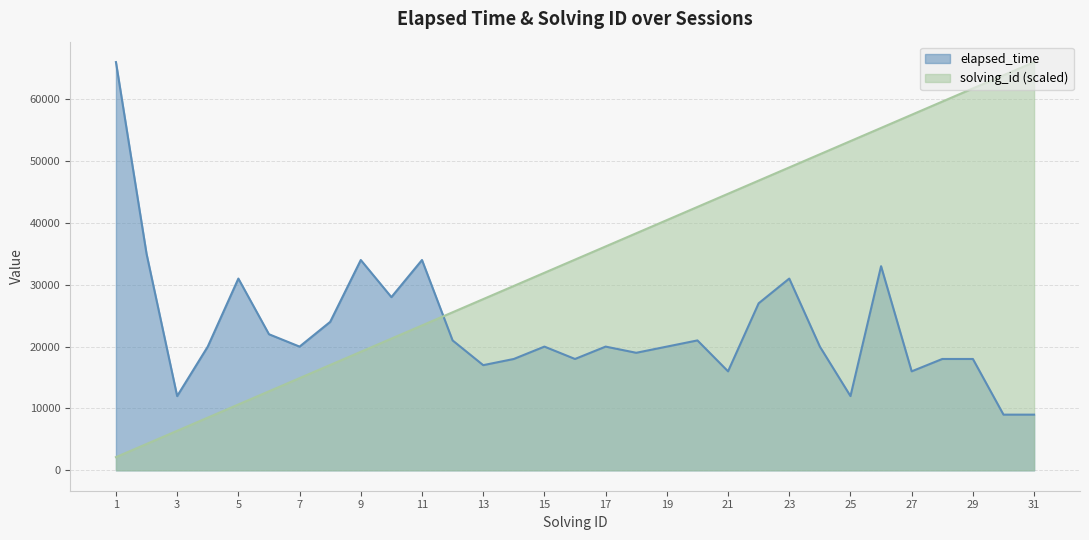

Which category has the highest value in the solving_id series?

31